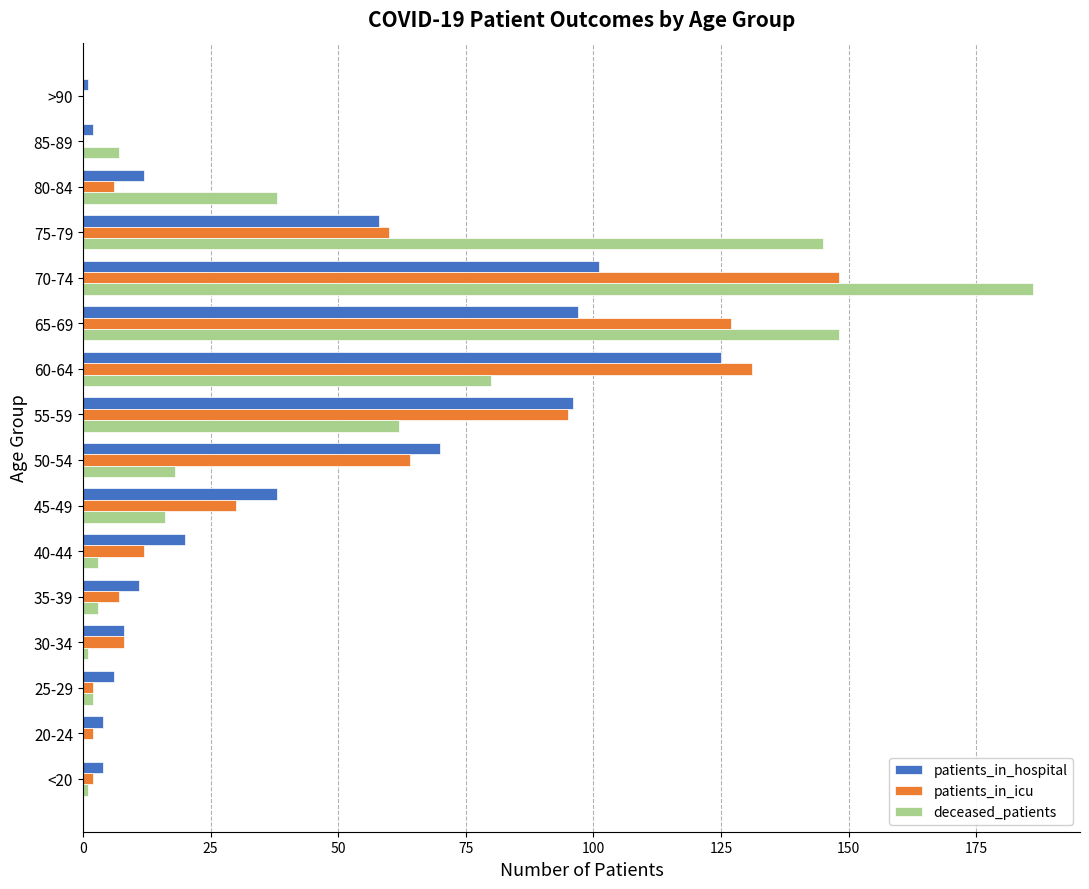

What is the sum of all patients_in_icu values?

694